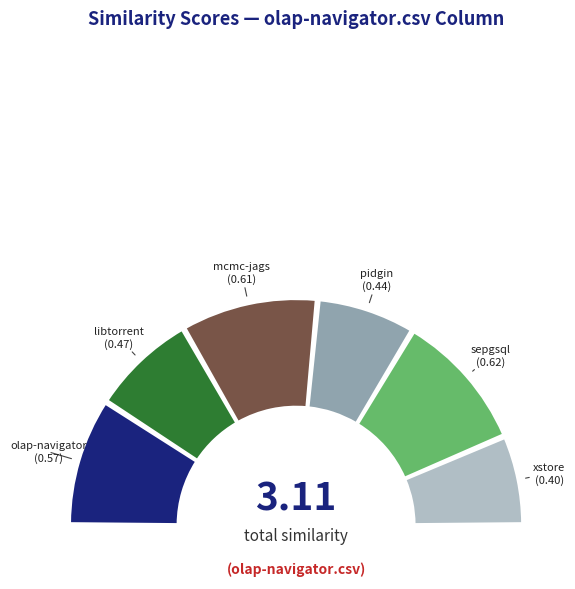

How many slices are in this pie chart?

6